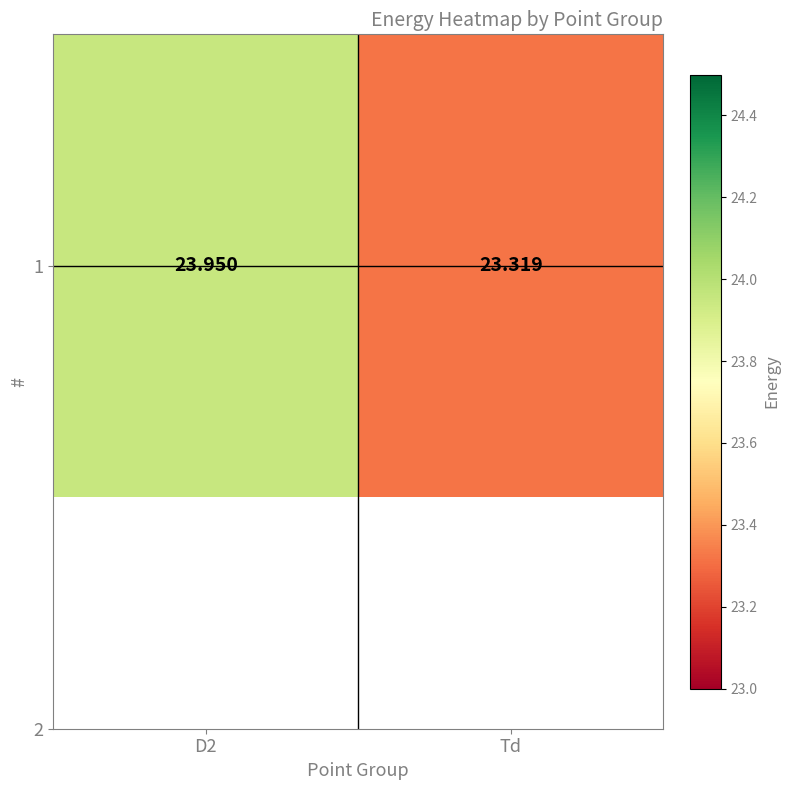

At which label is the value closest to 23?

Td